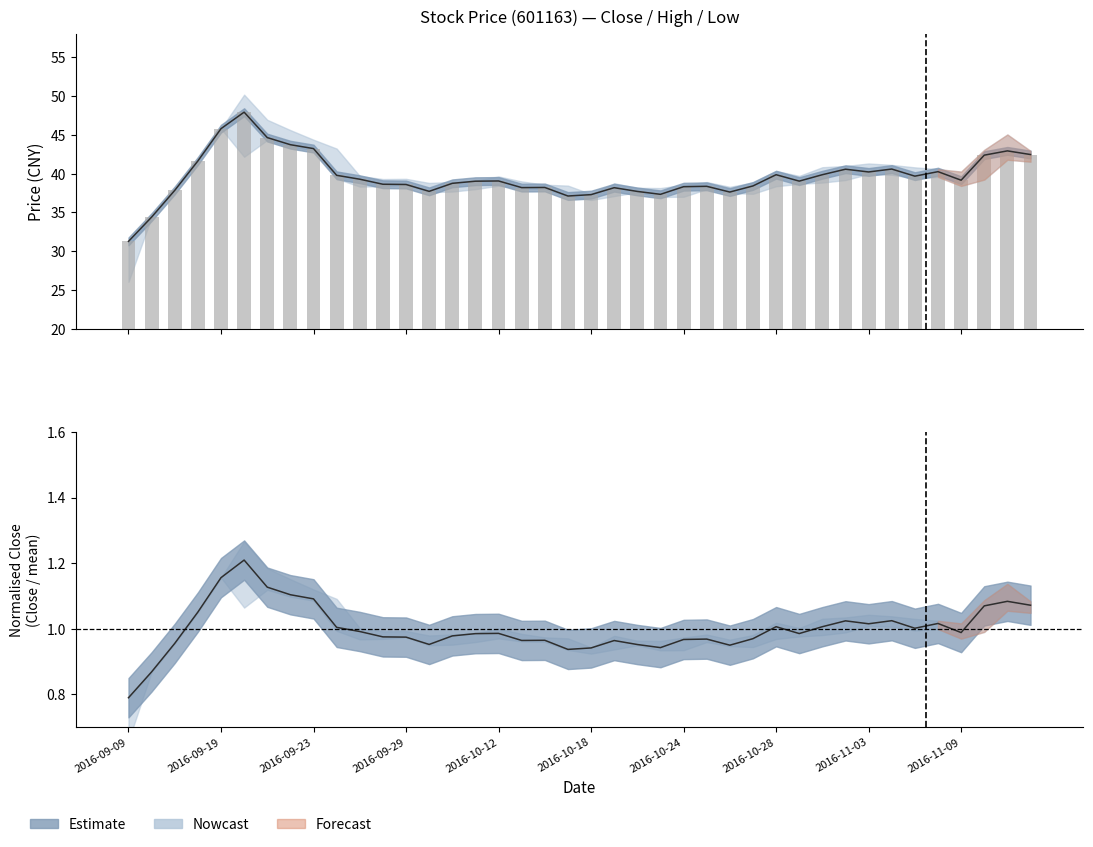

What is the average value of the Close norm. series?

1.0